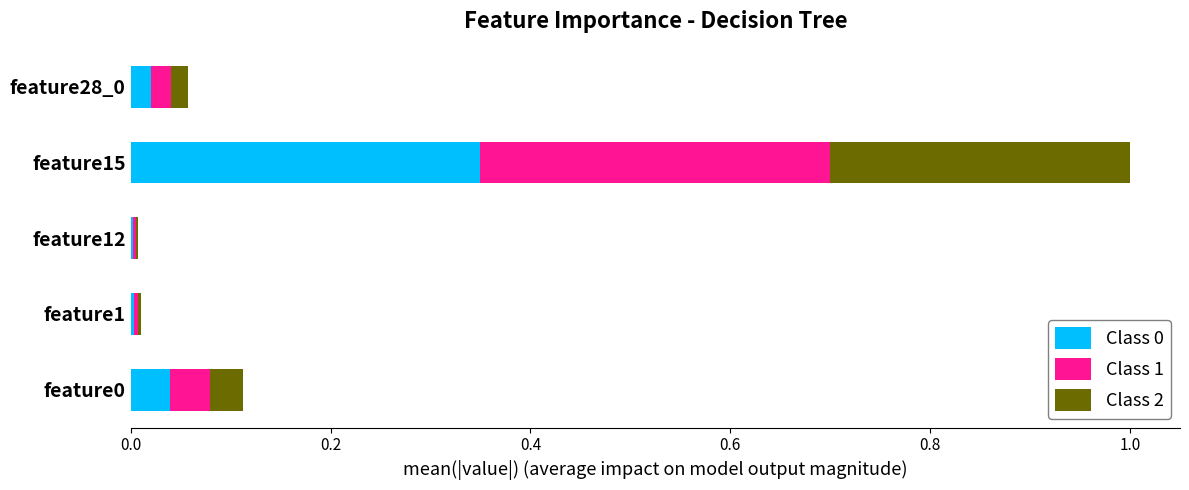

At which category is the sum across all series the highest?

feature15